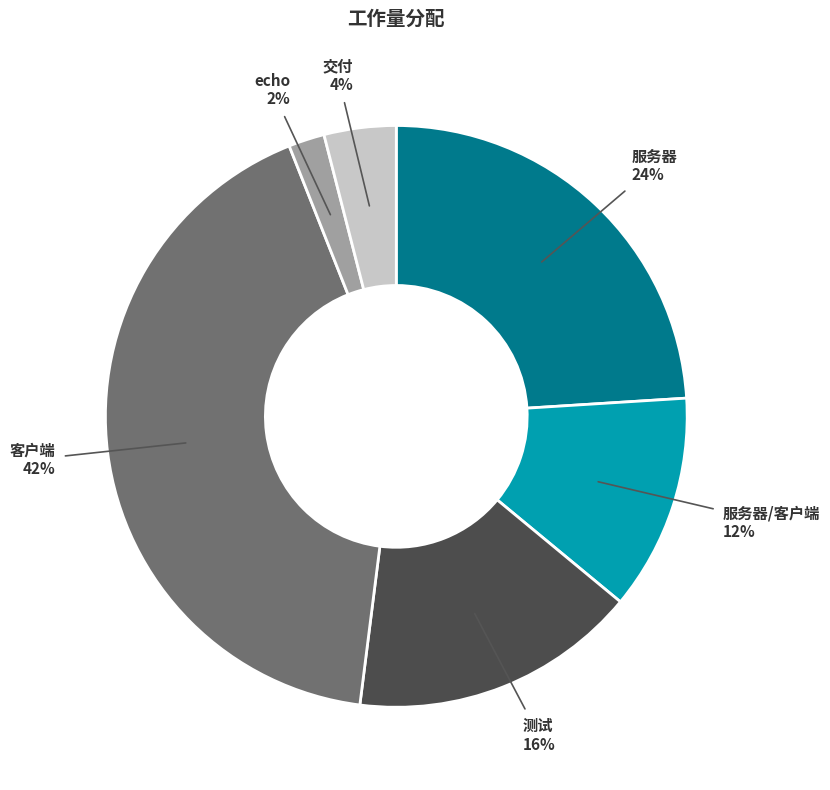

Count the number of slices in the pie.

6